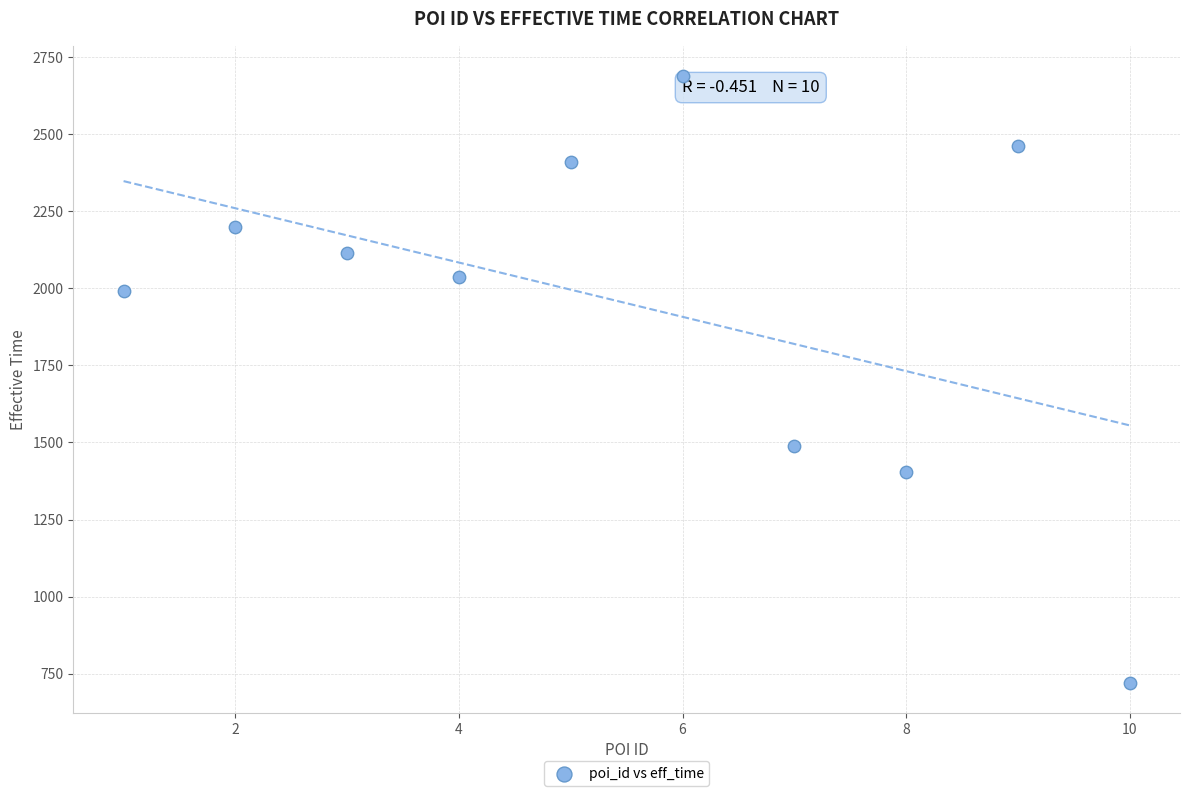

What is the range of Y values (max minus min)?

1968